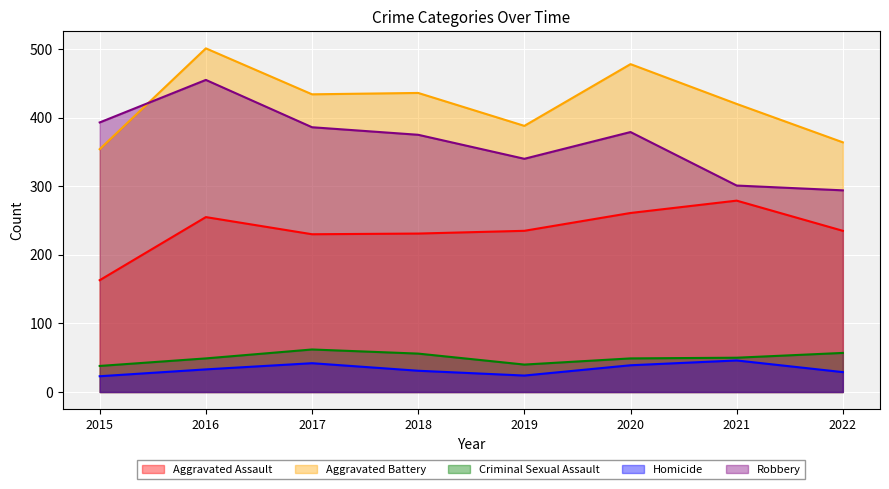

What is the spread (max minus min) of values at 2016?

468